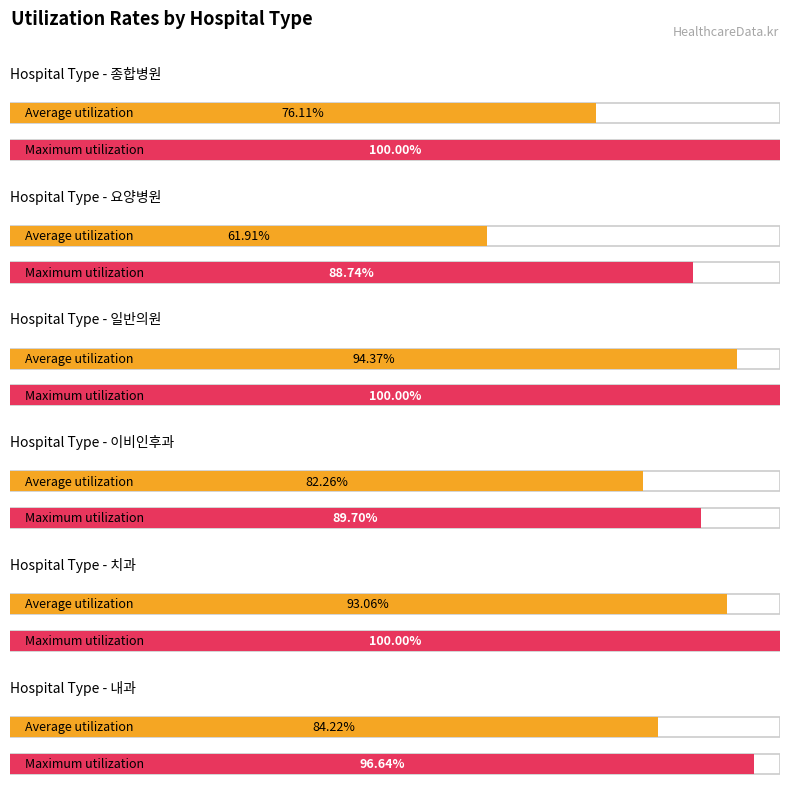

Which series has the largest total across all categories?

Maximum utilization